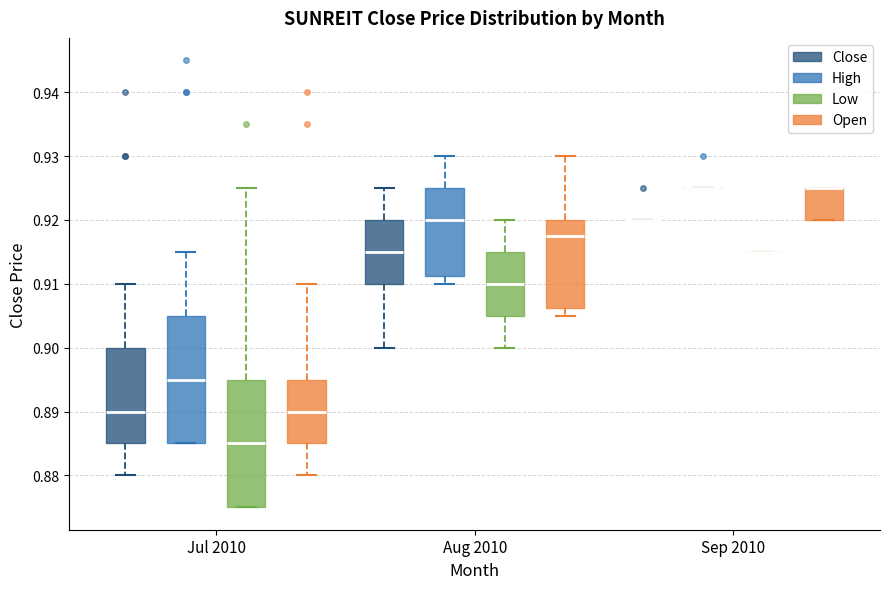

Reading left to right, transcribe this box plot: for each box, give where its median line is, the range the box spans, and where its two whiskers end, as read against the y-axis. The values are not printed on the chart, so give them approximately, as read against the axis.

Jul 2010 (Close): median 0.890, box 0.885 to 0.900, whiskers 0.880 to 0.910
Jul 2010 (High): median 0.895, box 0.885 to 0.905, whiskers 0.885 to 0.915
Jul 2010 (Low): median 0.885, box 0.875 to 0.895, whiskers 0.875 to 0.925
Jul 2010 (Open): median 0.890, box 0.885 to 0.895, whiskers 0.880 to 0.910
Aug 2010 (Close): median 0.915, box 0.910 to 0.920, whiskers 0.900 to 0.925
Aug 2010 (High): median 0.920, box 0.911 to 0.925, whiskers 0.910 to 0.930
Aug 2010 (Low): median 0.910, box 0.905 to 0.915, whiskers 0.900 to 0.920
Aug 2010 (Open): median 0.918, box 0.906 to 0.920, whiskers 0.905 to 0.930
Sep 2010 (Close): box collapsed to a line at 0.920, whiskers 0.920 to 0.920
Sep 2010 (High): box collapsed to a line at 0.925, whiskers 0.925 to 0.925
Sep 2010 (Low): box collapsed to a line at 0.915, whiskers 0.915 to 0.915
Sep 2010 (Open): median 0.925 (drawn on the box's upper edge), box 0.920 to 0.925, whiskers 0.920 to 0.925